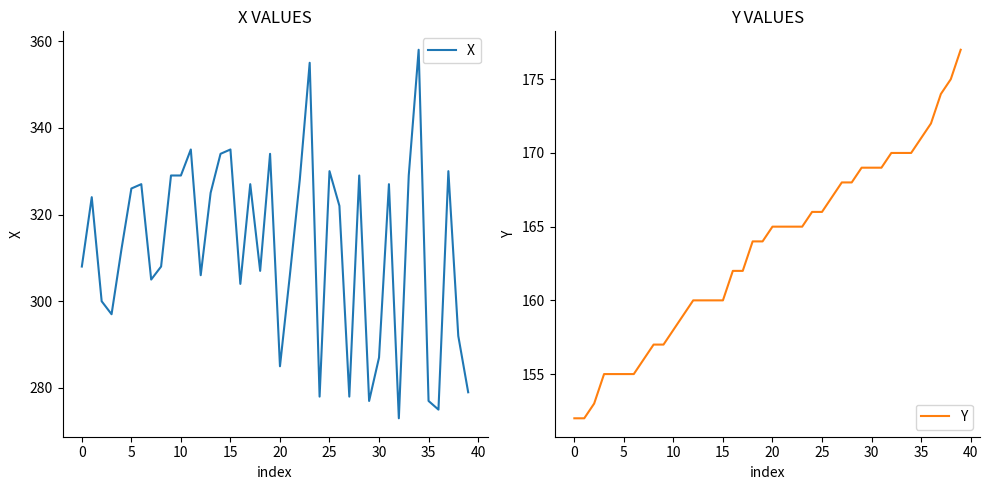

What value does the Y series have at 20, to the nearest 5?

165